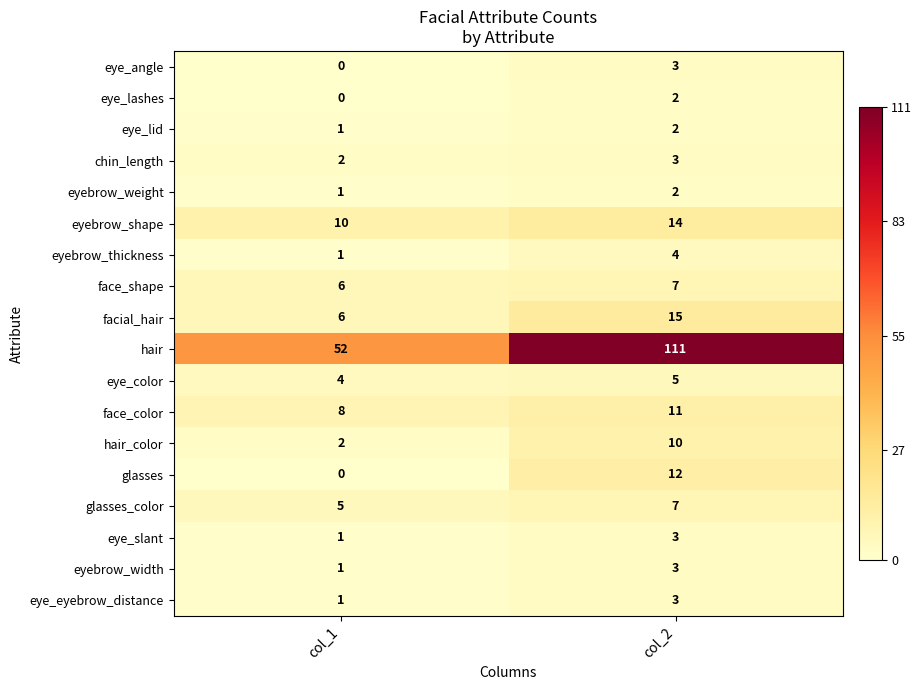

Between col_1 and col_2, which series saw the biggest shift?

hair